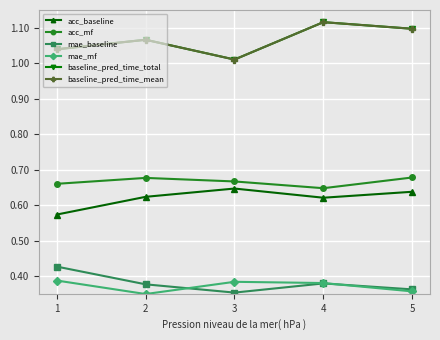

At how many categories does at least one series exceed 1?

5